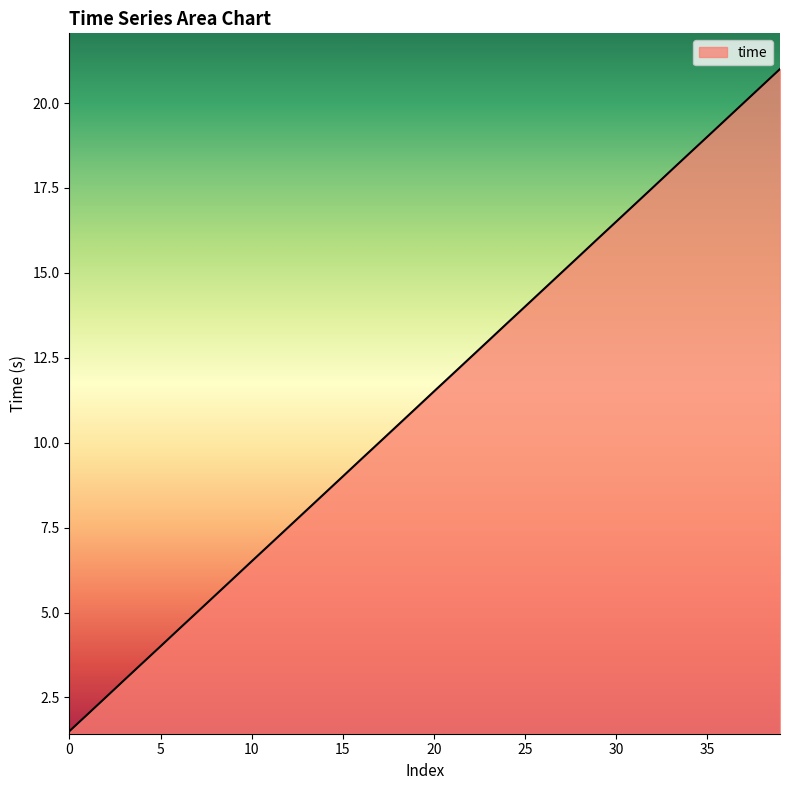

What is the difference between the maximum and minimum values?

19.5